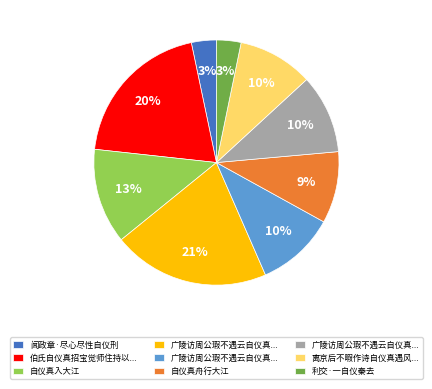

To the nearest percent, what is the average slice percentage?

11%